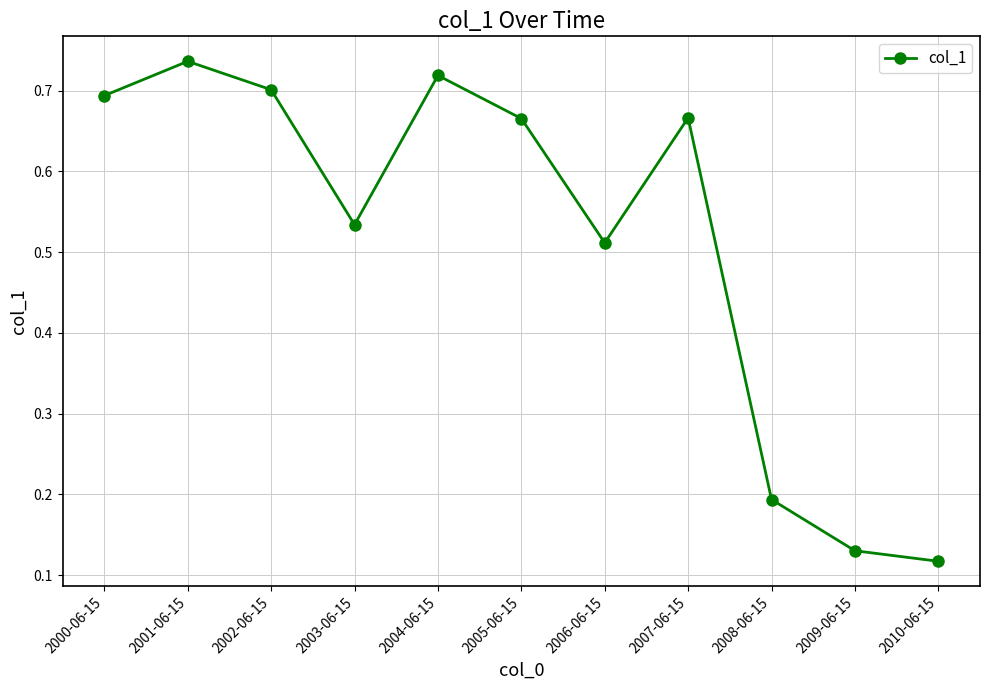

What position from the left is 2009-06-15?

10